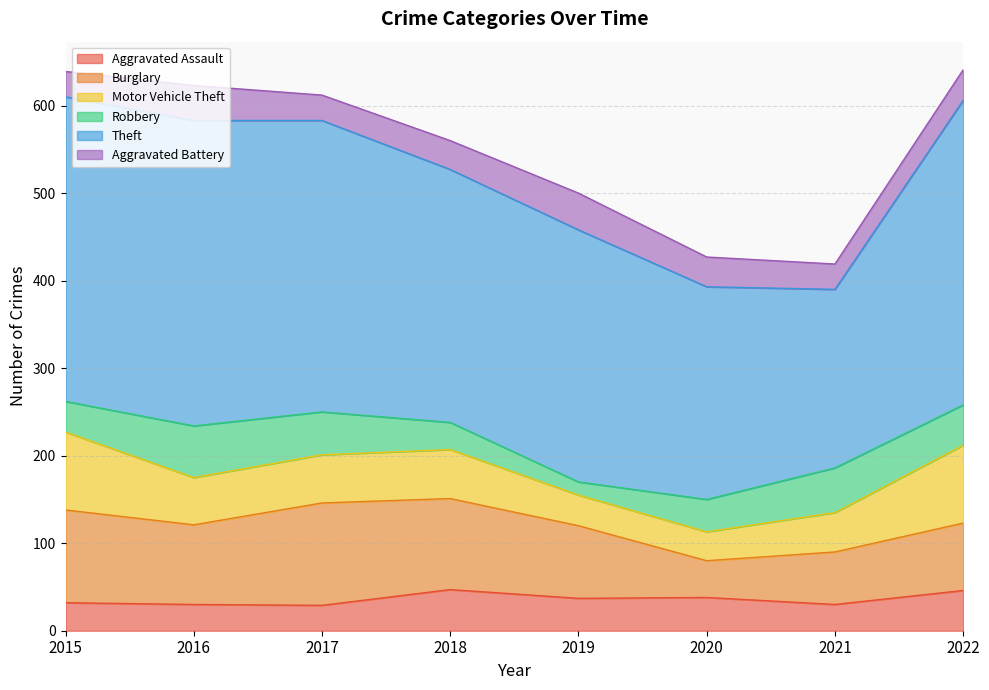

Which category has the lowest value across all series?

2019